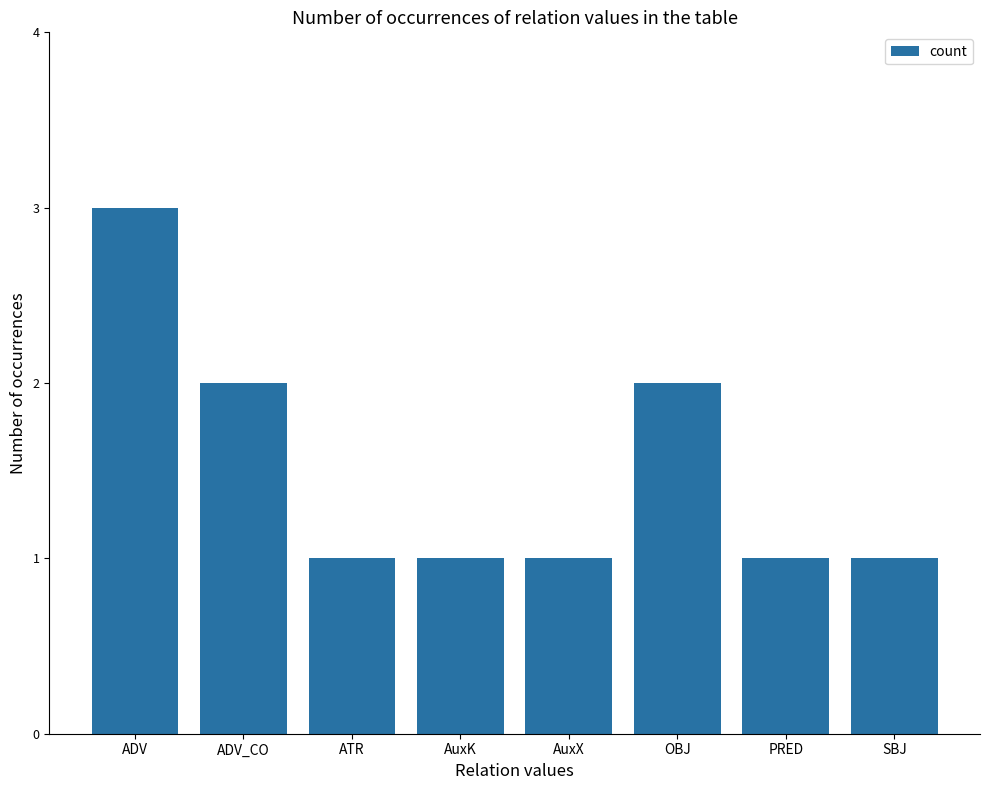

How many distinct data groups are displayed?

1